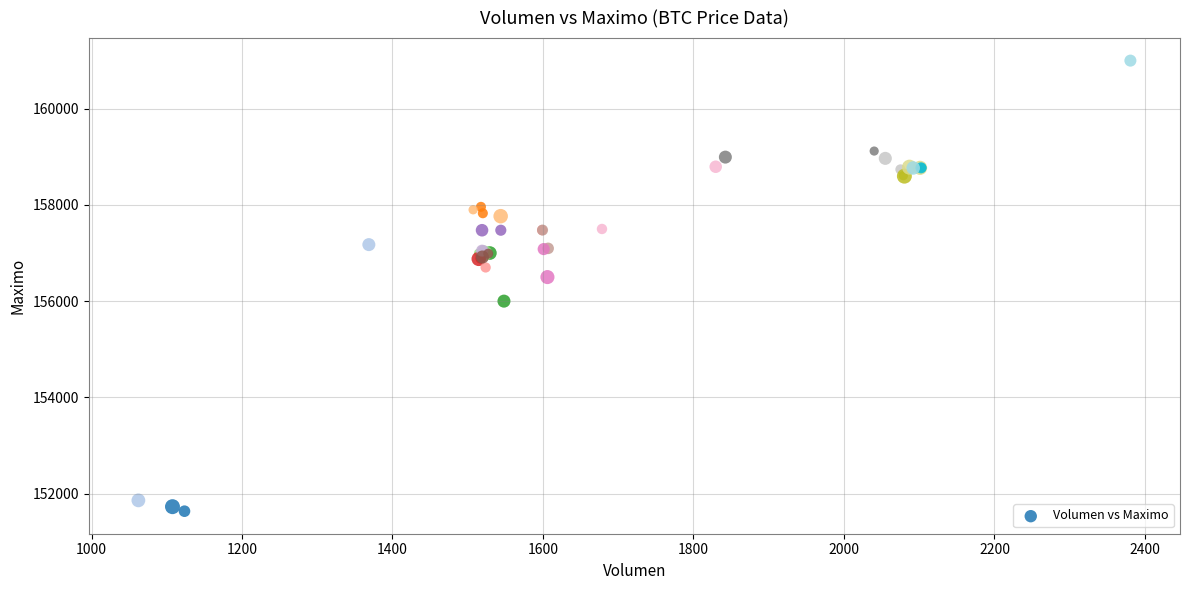

What Y value in the scatter plot is closest to 156316?

156500